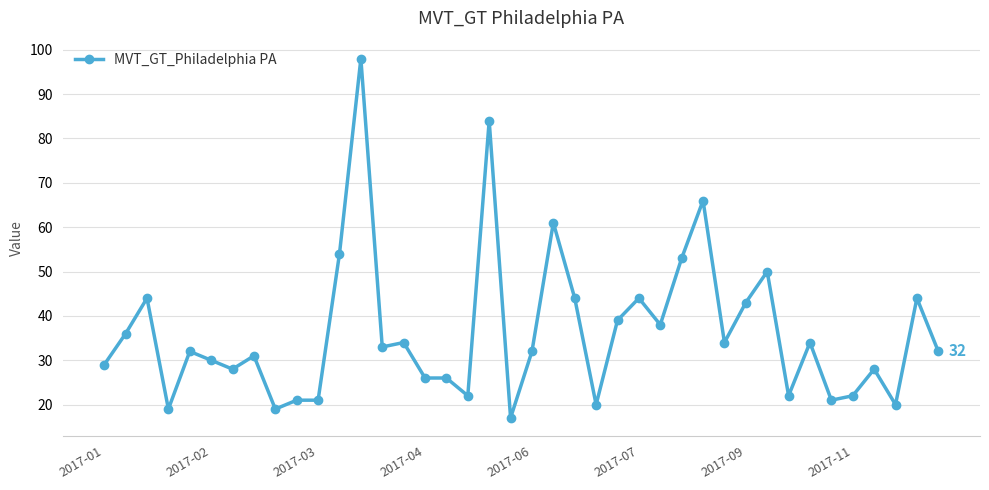

True or false: there are more than 0 points higher than both neighbors.

True